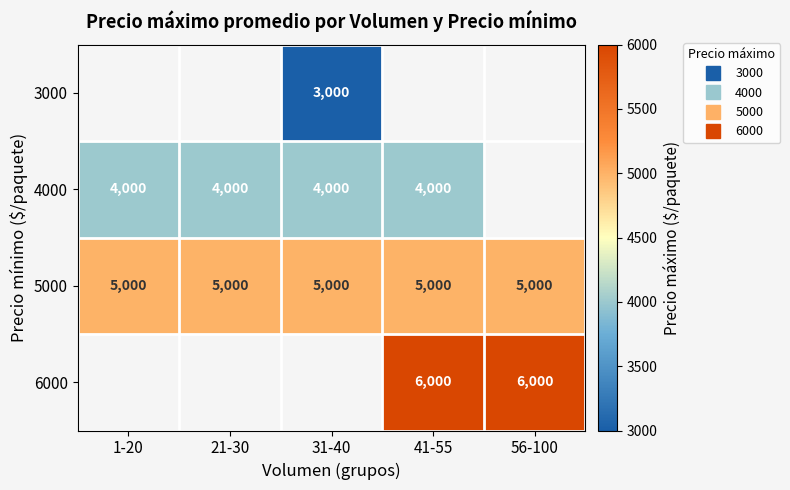

At 1-20, list the series in order from smallest to largest.

3000, 4000, 5000, 6000